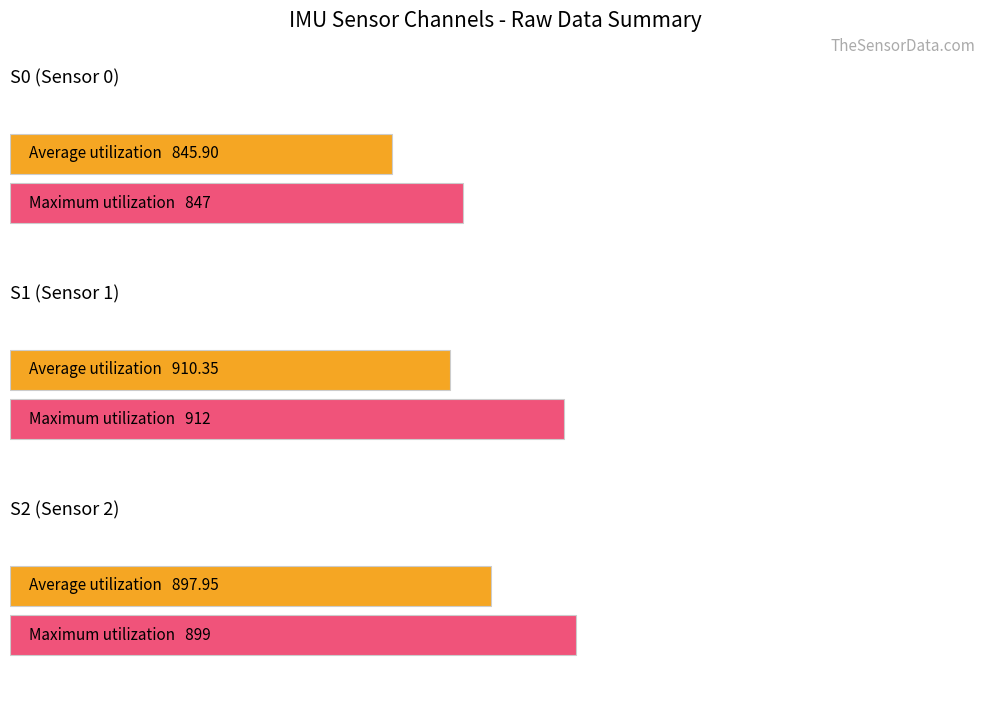

Are the bars grouped side by side (vs. stacked)?

Yes